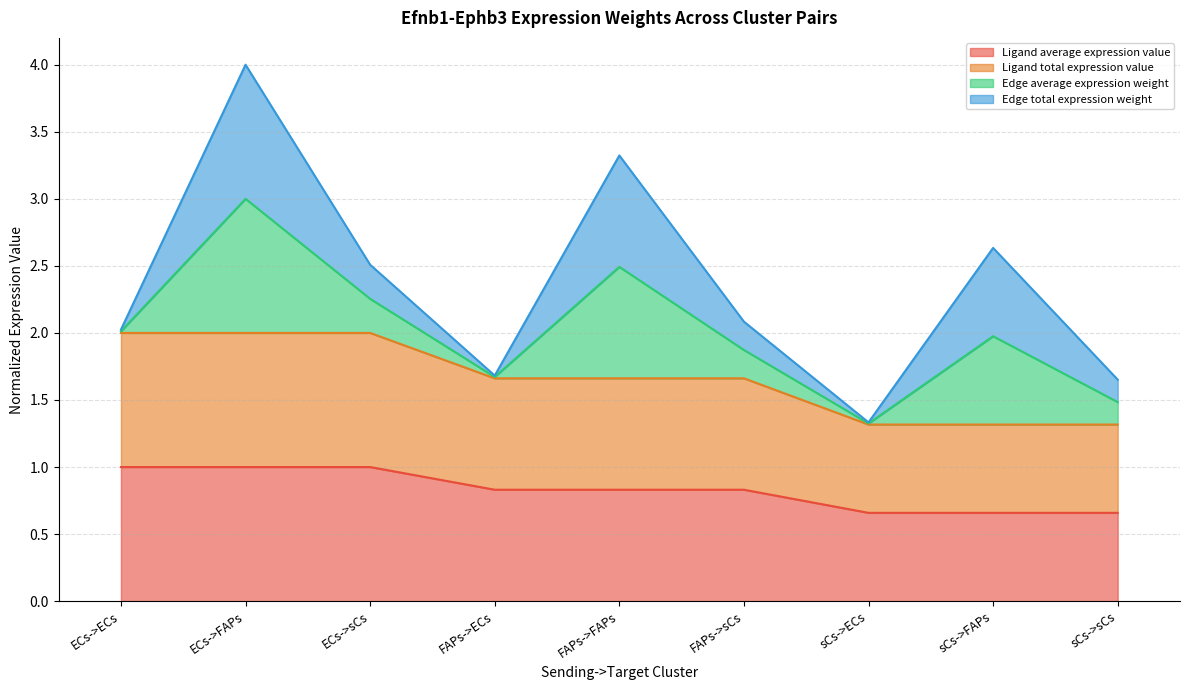

Does the chart display data point markers on the line(s)?

No